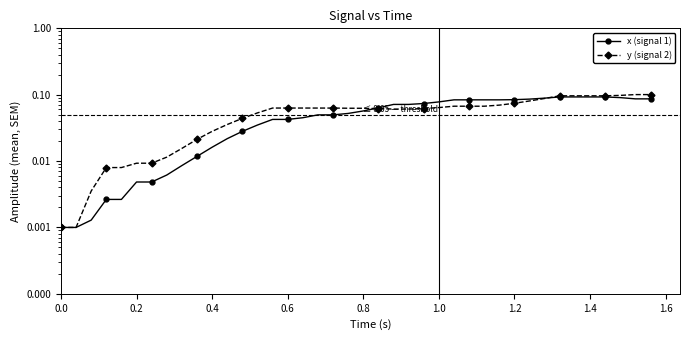

What is the maximum value shown in the chart?

0.1